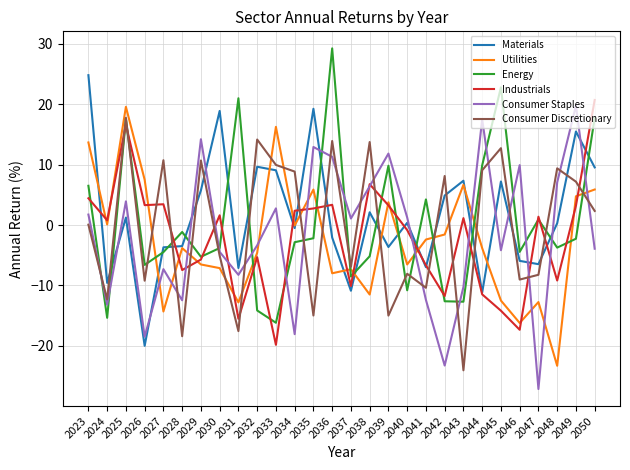

True or false: Industrials has a value of 3.3 at 2036.

True